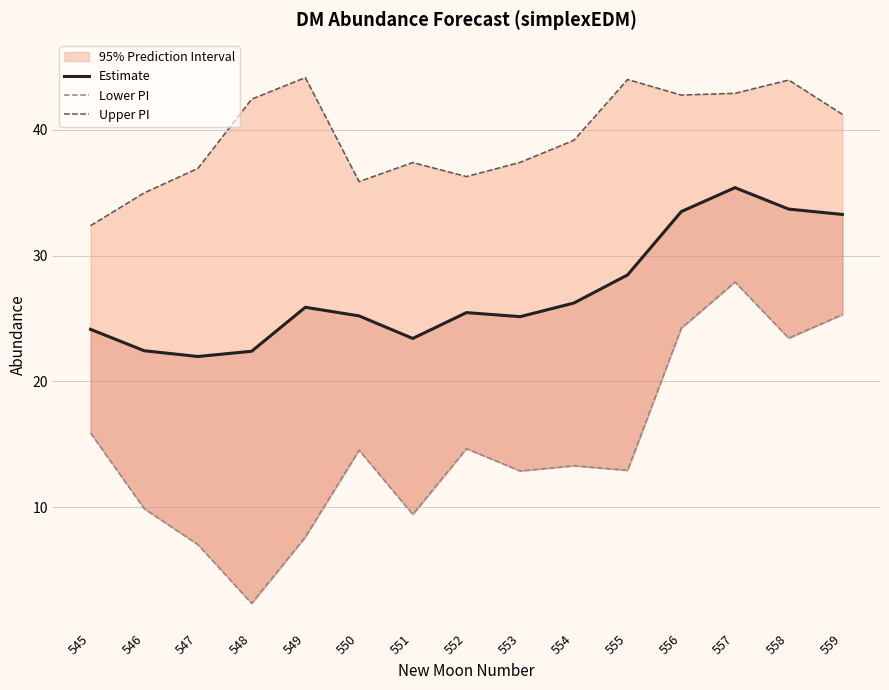

How many categories are shown in the chart?

15